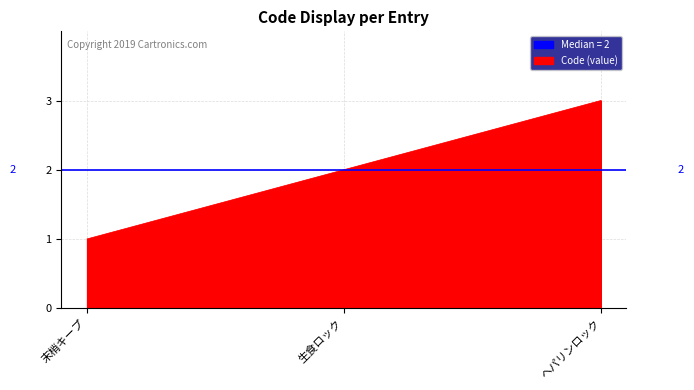

Does the chart have visible grid lines?

Yes